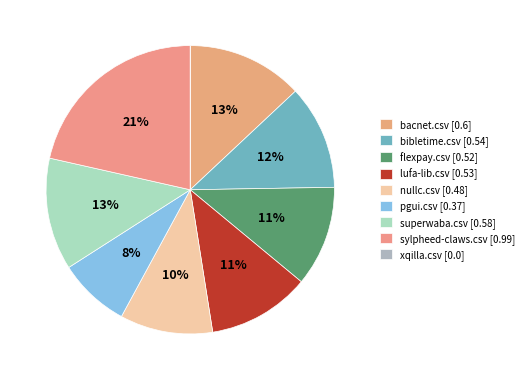

What percentage do superwaba.csv and xqilla.csv together represent?

12.6%